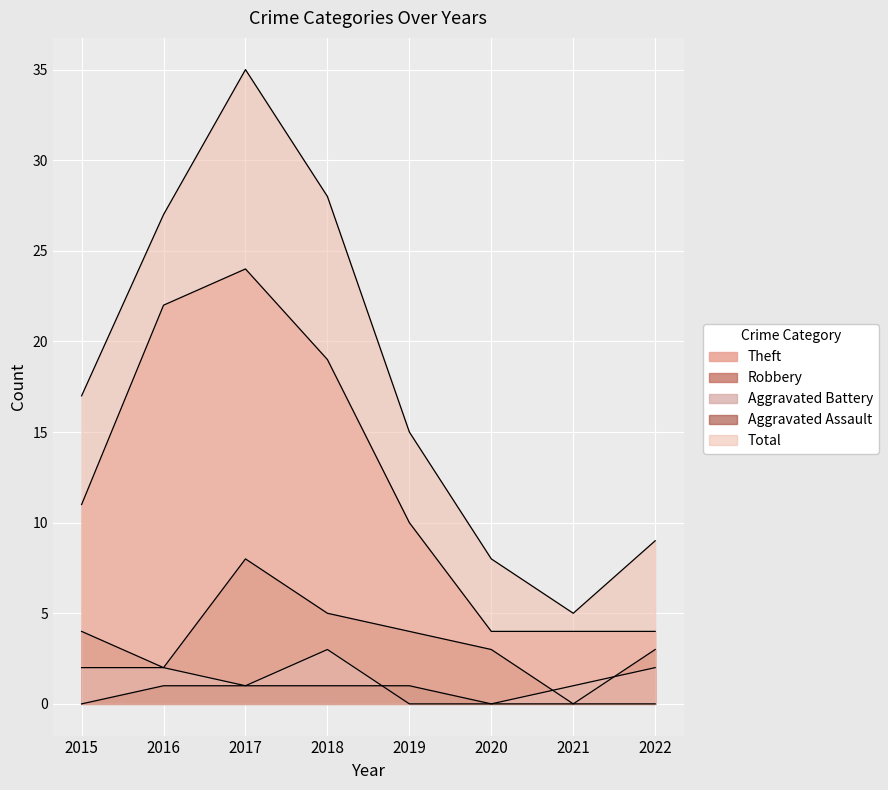

Does the chart display data point markers on the line(s)?

No